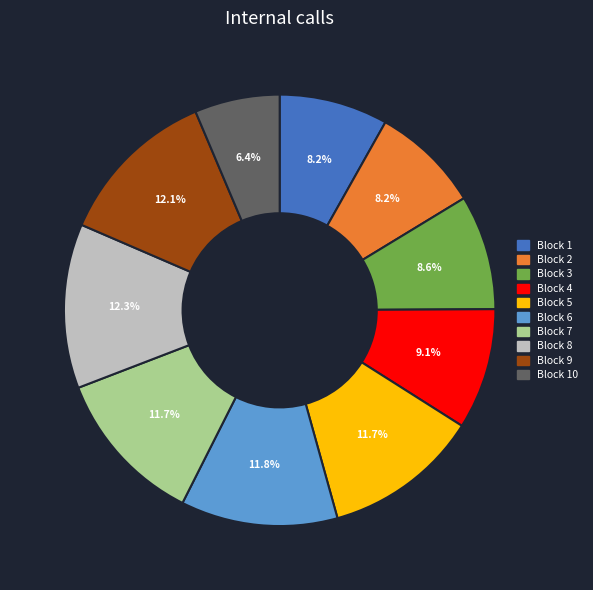

Is there a majority slice in this chart?

No